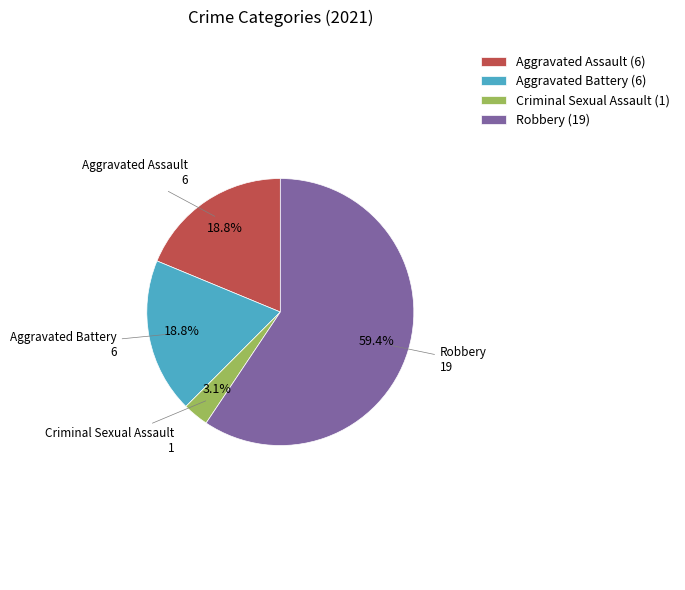

Which slice represents more than half of the pie?

Robbery